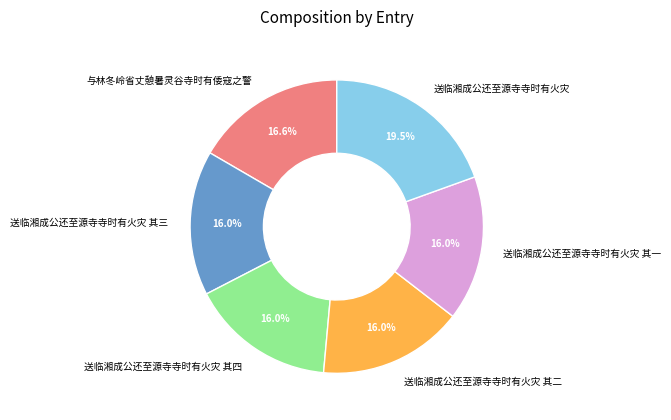

Which category has the biggest portion of the pie?

送临湘成公还至源寺寺时有火灾